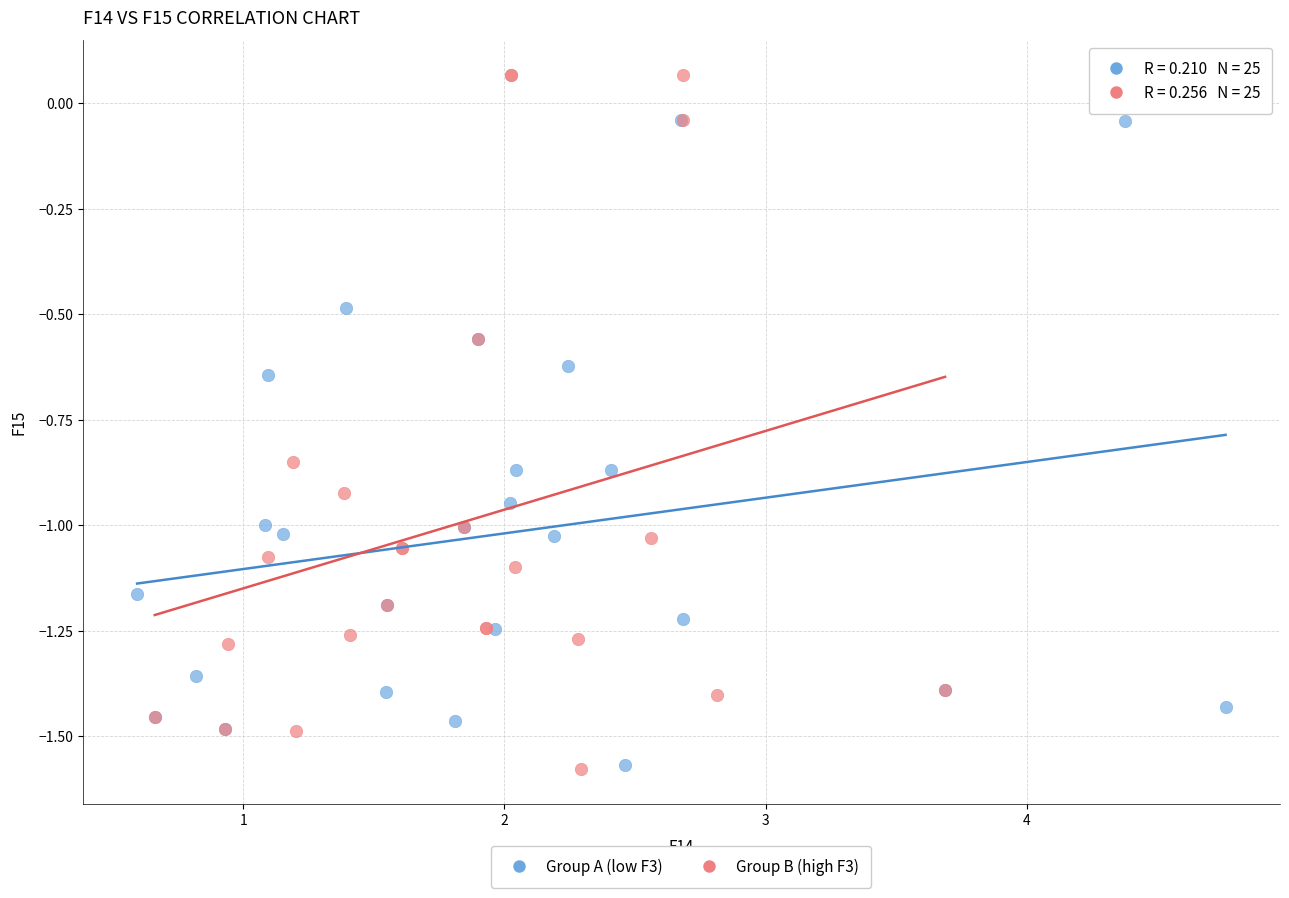

What are all the series names shown in the legend?

Group A (low F3), Group B (high F3)